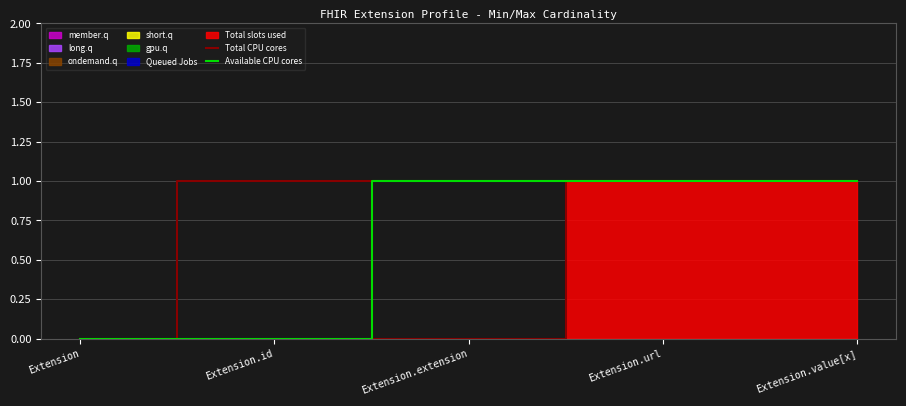

What is the label of the 5th point from the left?

Extension.value[x]